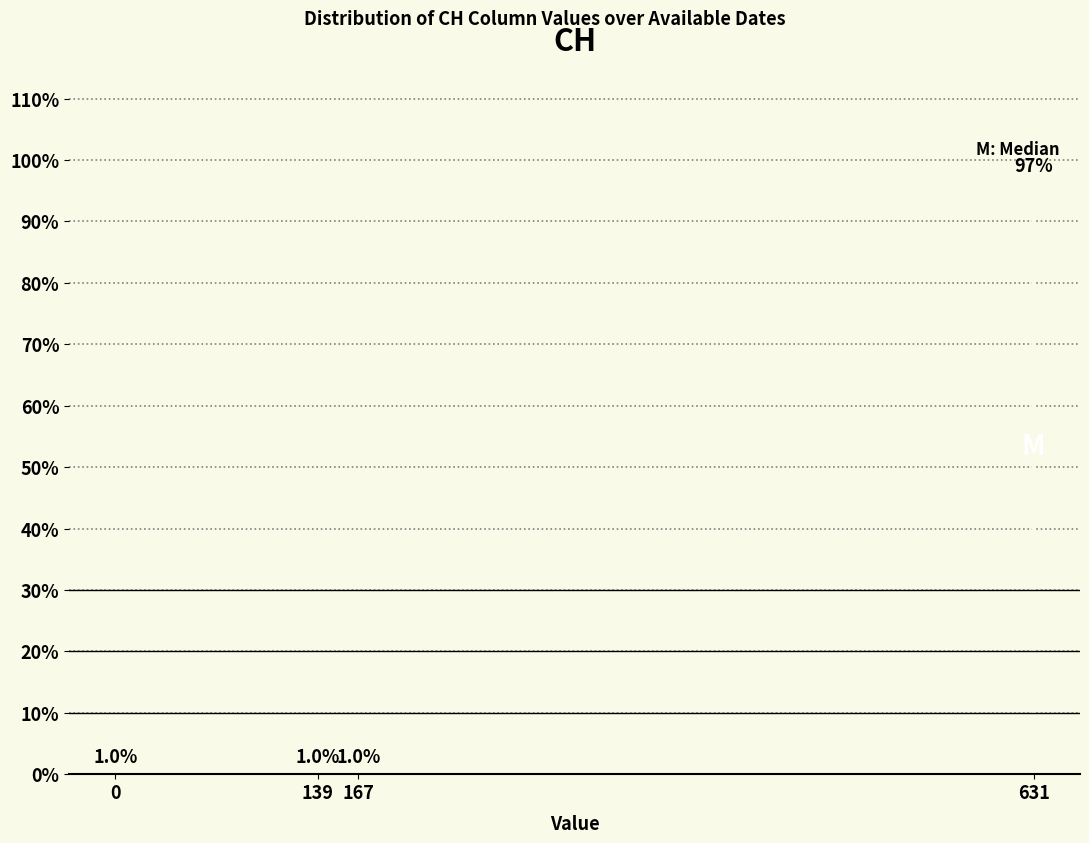

Reading left to right, extract all data points from this chart.

0=1.0	139=1.0	167=1.0	631=97.1